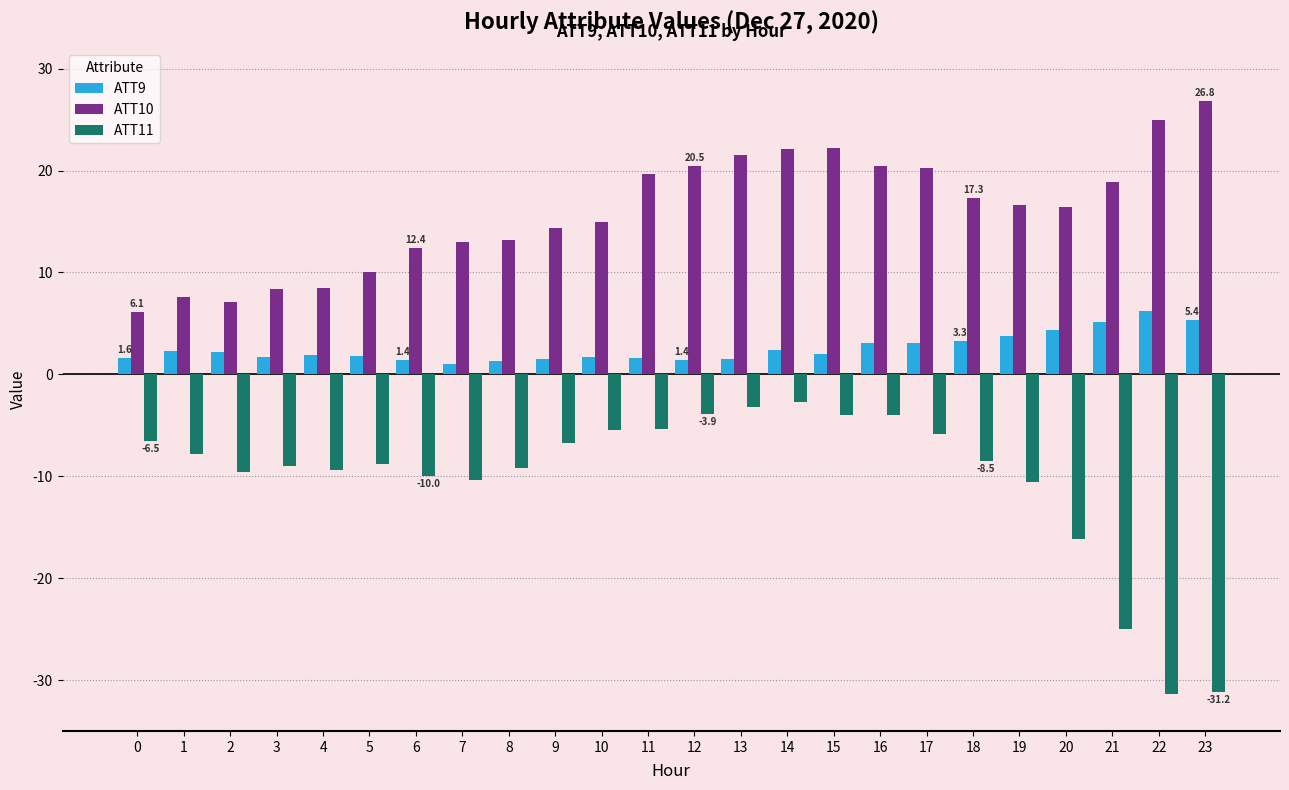

How many distinct data groups are displayed?

3